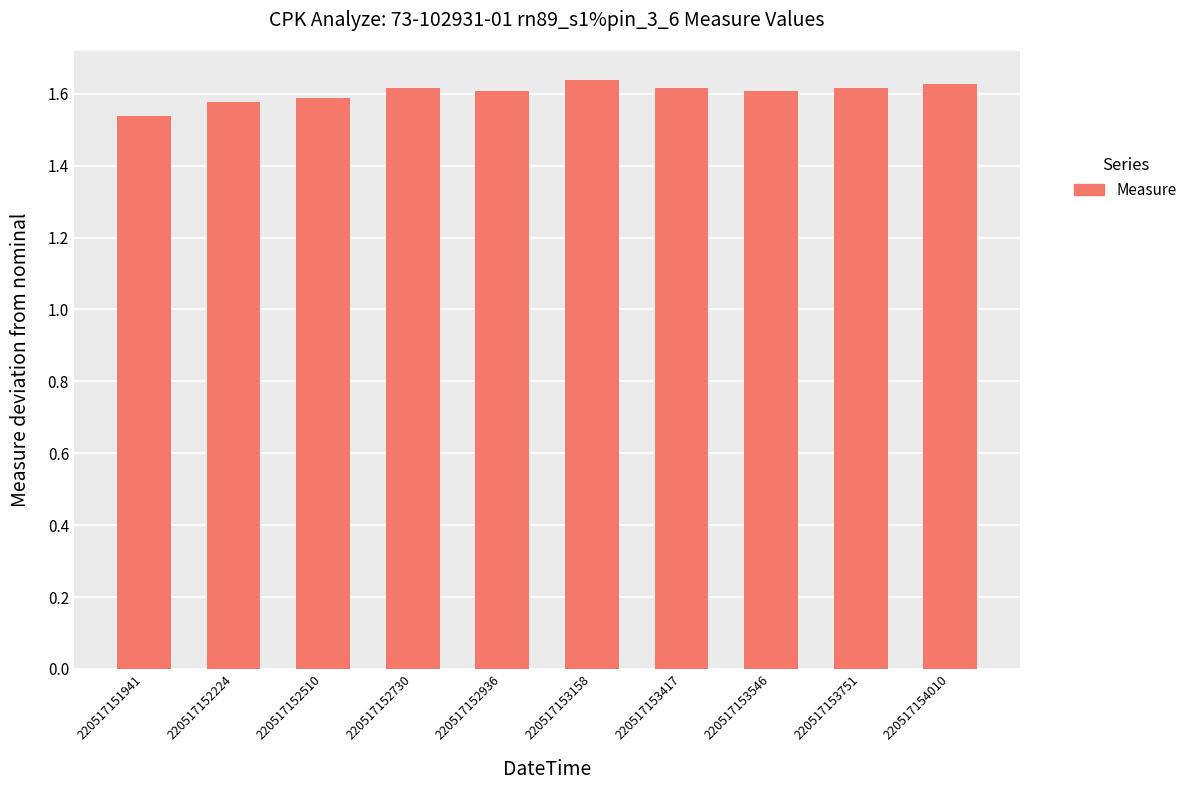

How many distinct data groups are displayed?

1